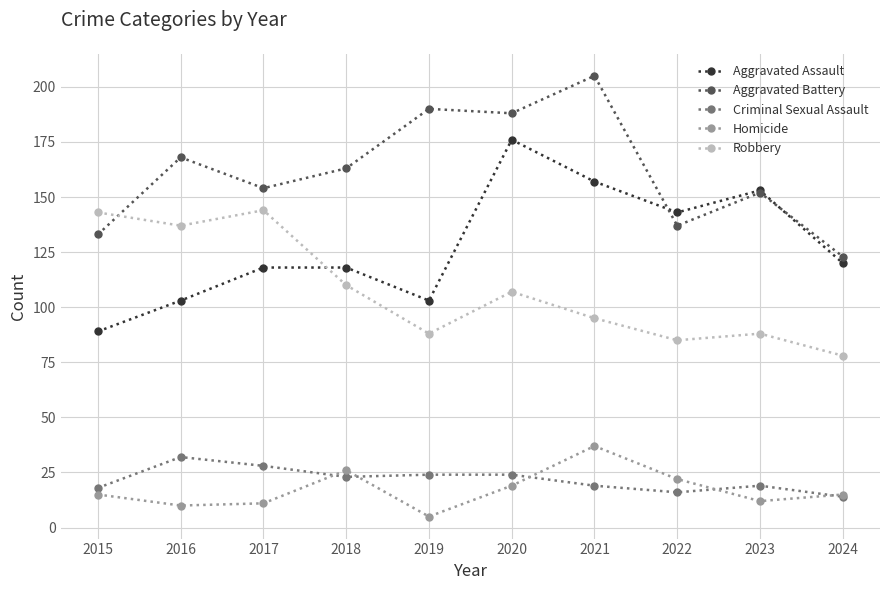

What is the average value of the Homicide series?

17